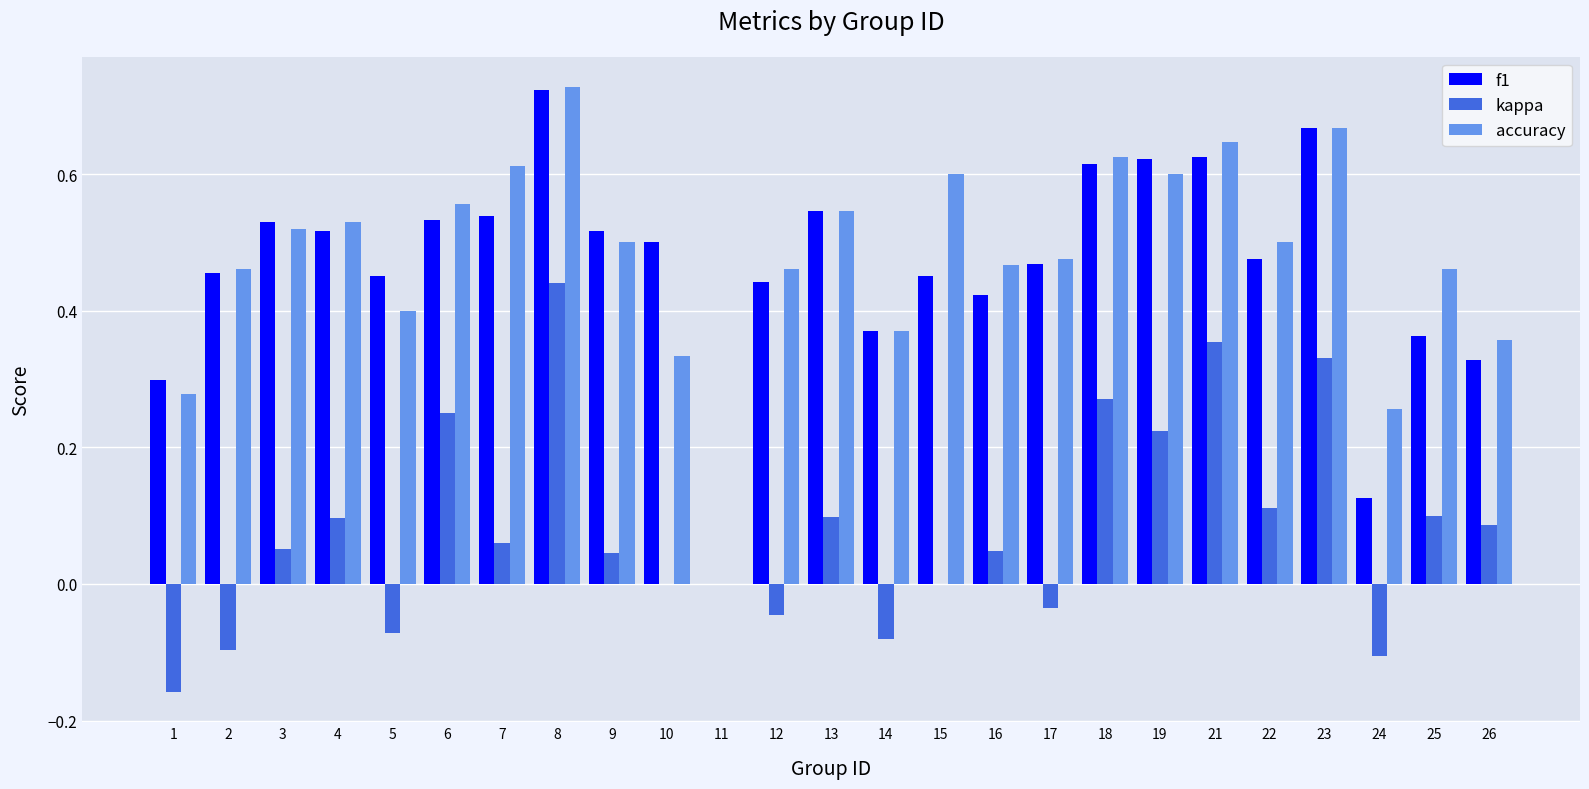

The accuracy series shows 0.8 at 15. True or false?

False